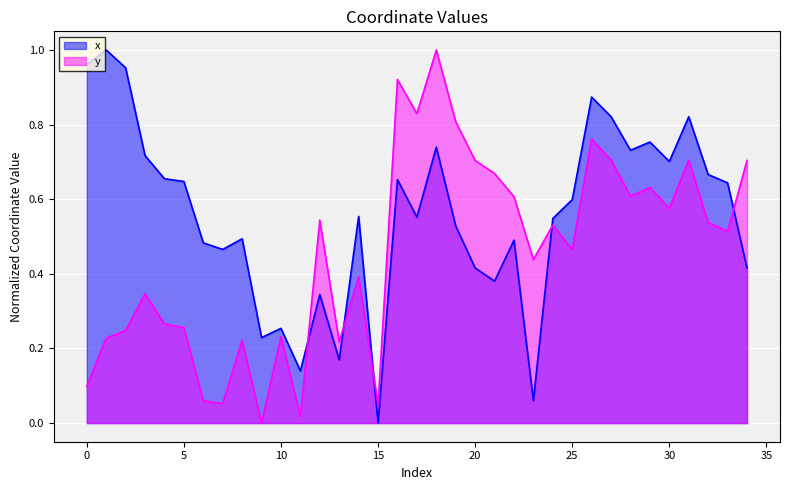

How many values in x are above zero?

34